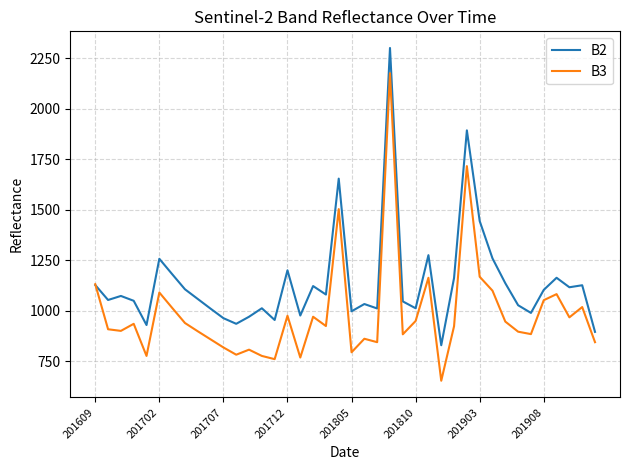

List the series in order of their peak value, lowest first.

B3, B2